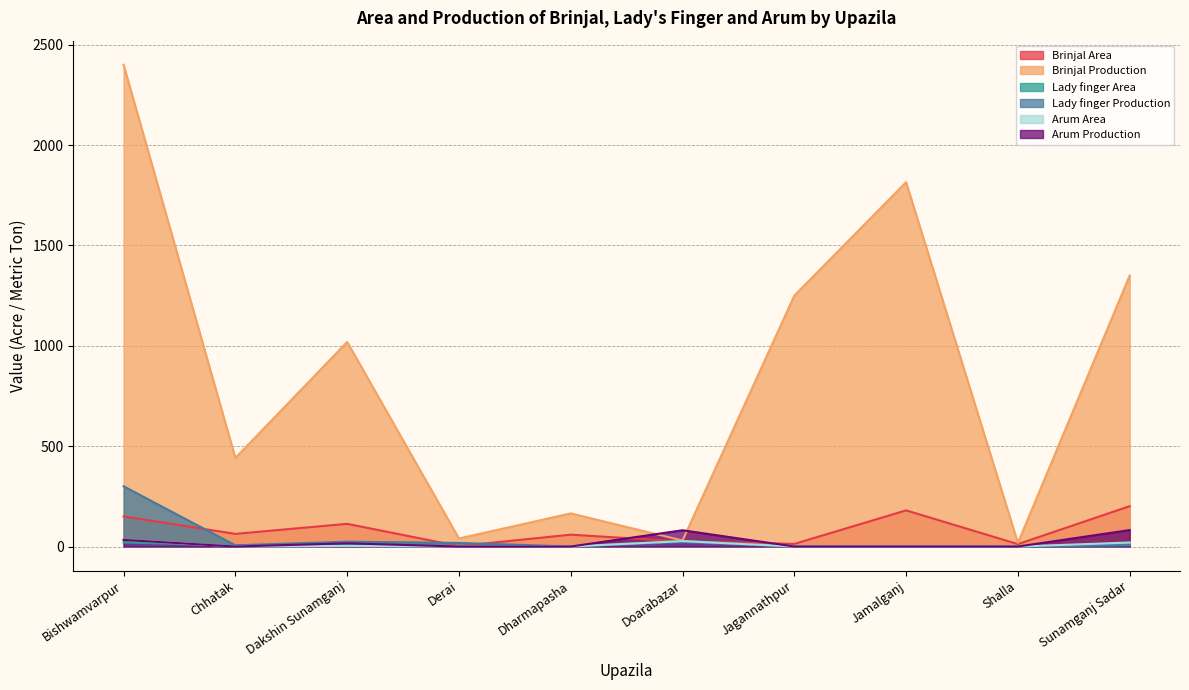

Reading left to right, list all the values displayed in this chart.

Brinjal Area: 150	63	113	2	59	25	13	180	12	201
Brinjal Production: 2400	441	1019	40	165	30	1250	1815	18	1350
Lady finger Area: 20	5	10	3	0	28	0	0	0	13
Lady finger Production: 300	6	24	18	0	22	0	0	0	6
Arum Area: 33	0	3	0	0	27	0	0	0	20
Arum Production: 33	0	16	0	0	81	0	0	0	82